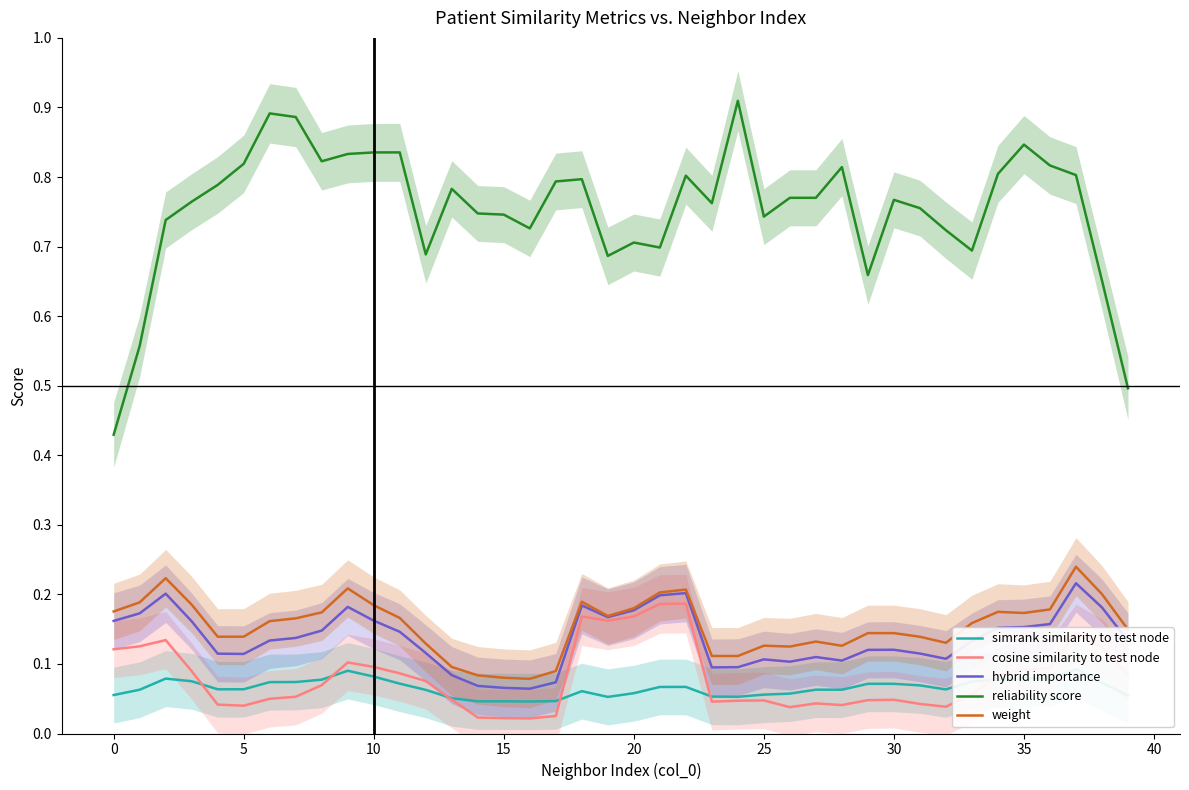

What is the spread (max minus min) of values at 22?

0.7